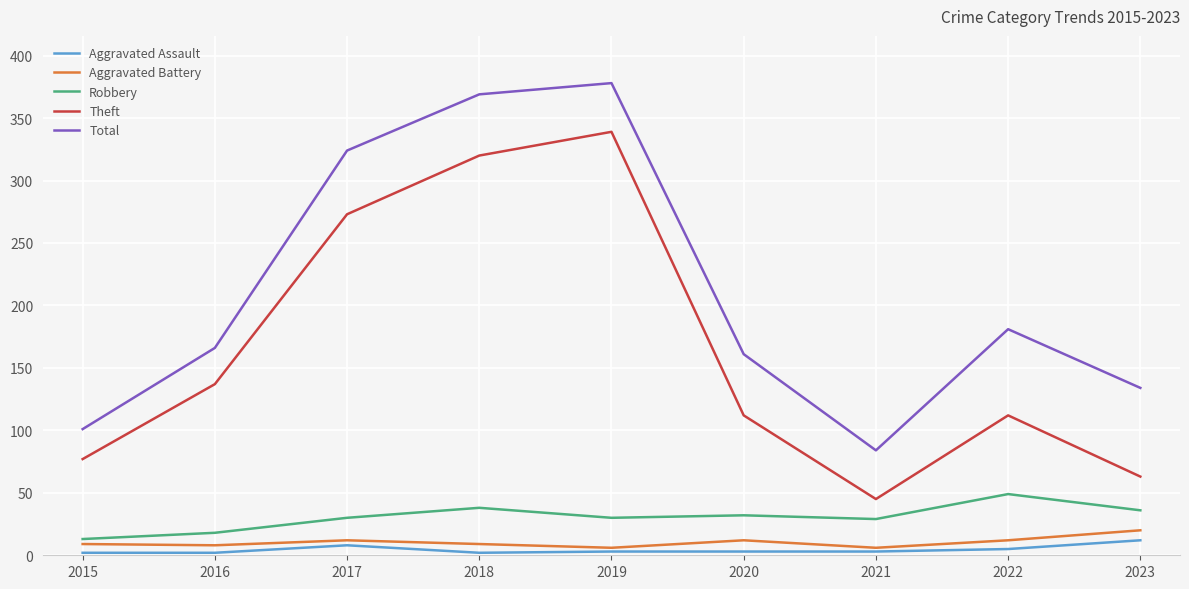

Is it true that Total equals 133 at 2015?

False